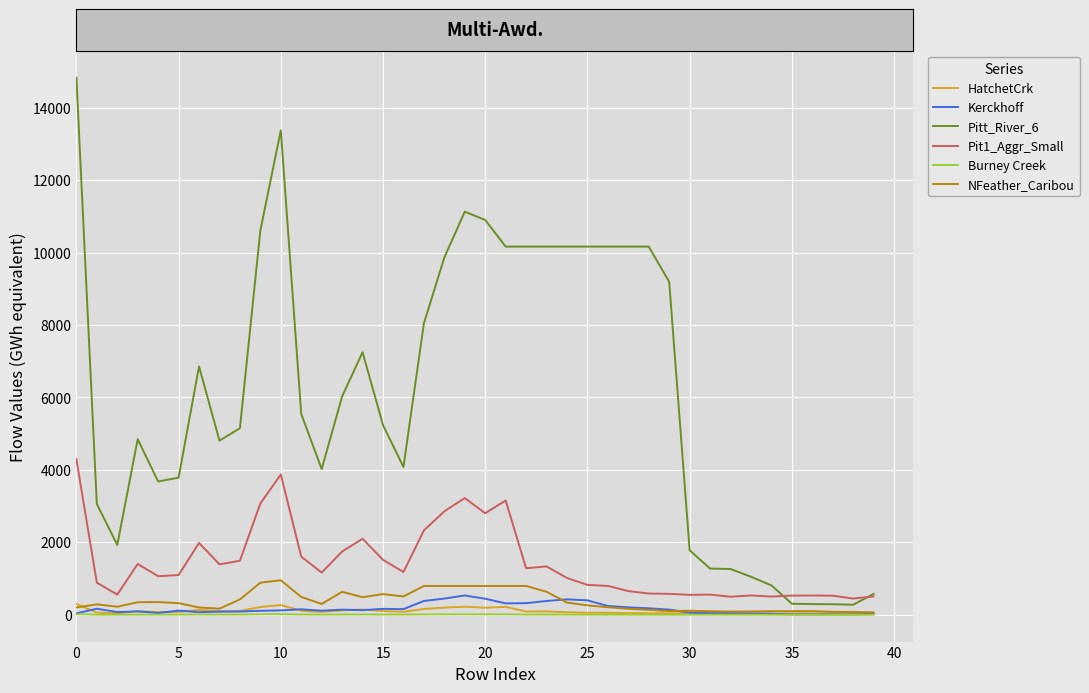

True or false: NFeather_Caribou and Pit1_Aggr_Small cross at least once.

False